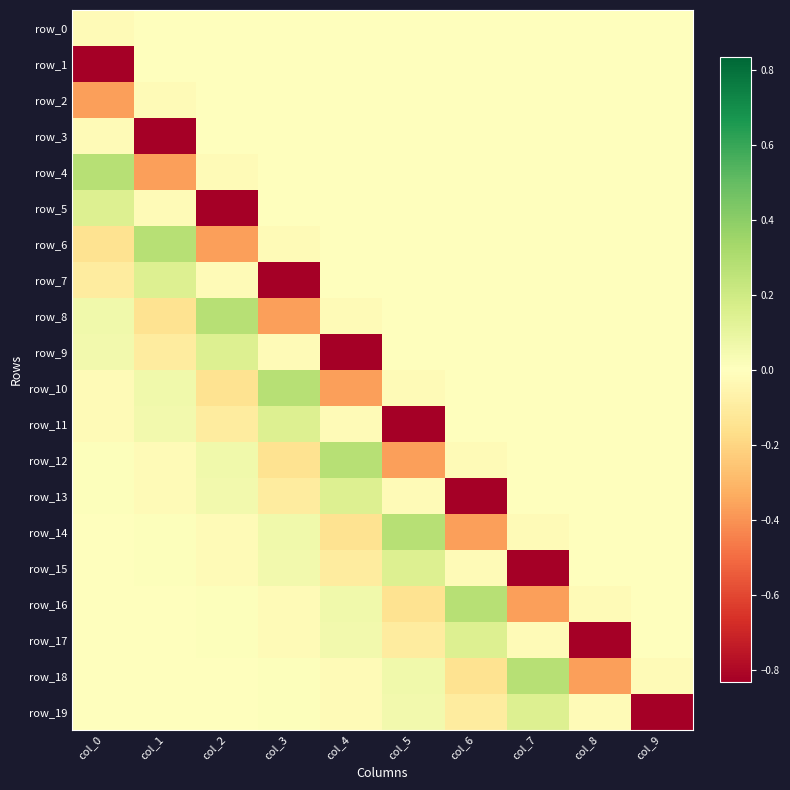

How many positive values does the row_18 series have?

5